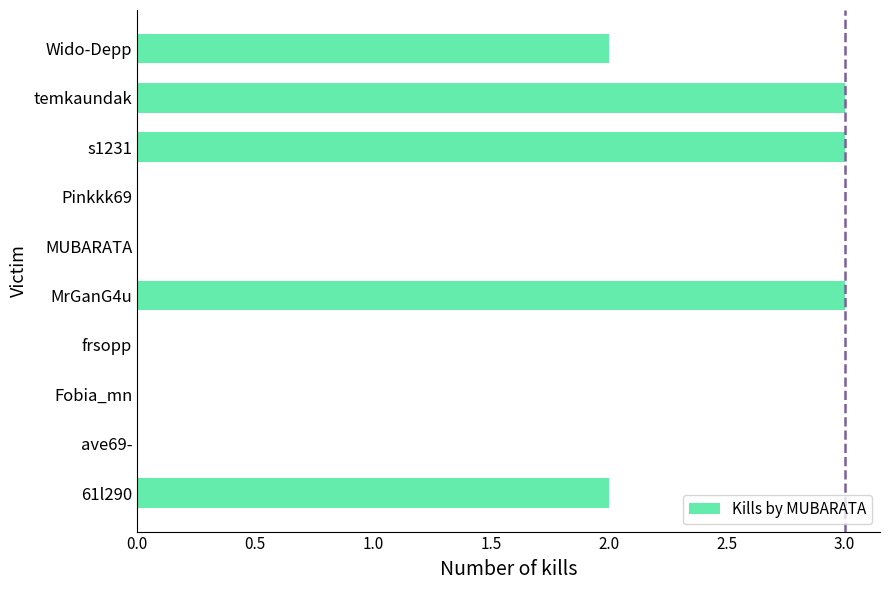

What is the maximum value shown in the chart?

3